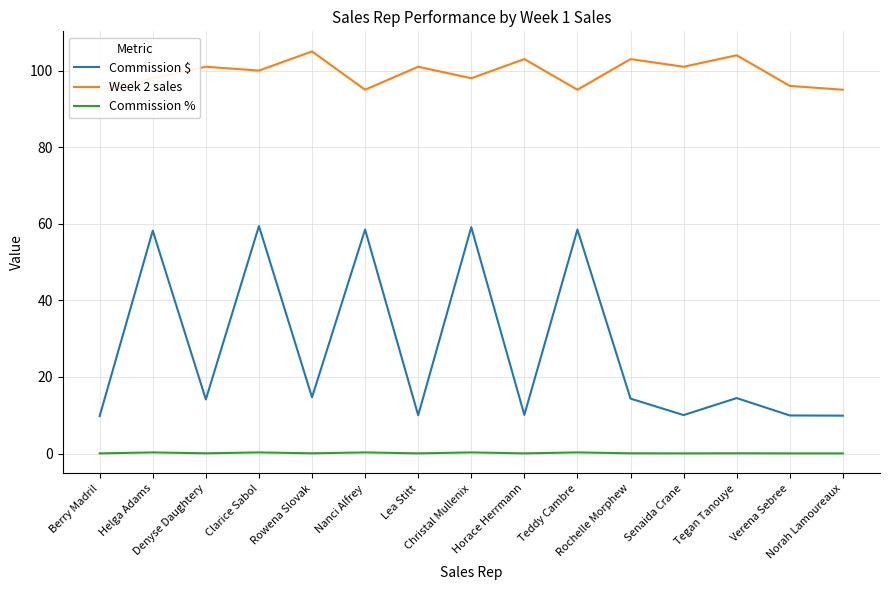

True or false: Commission % has a value of 0.3 at Nanci Alfrey.

True